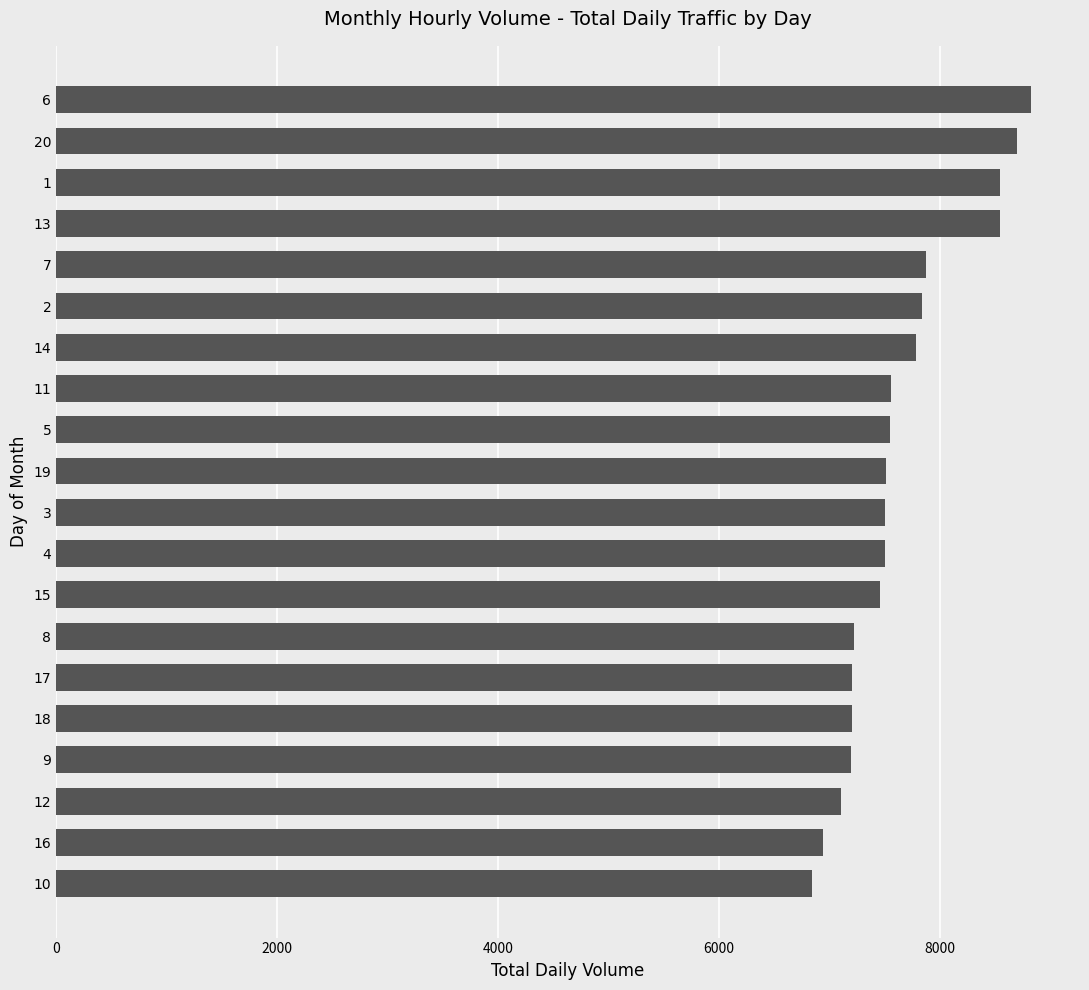

What value does the data have at 10, to the nearest 100?

6800